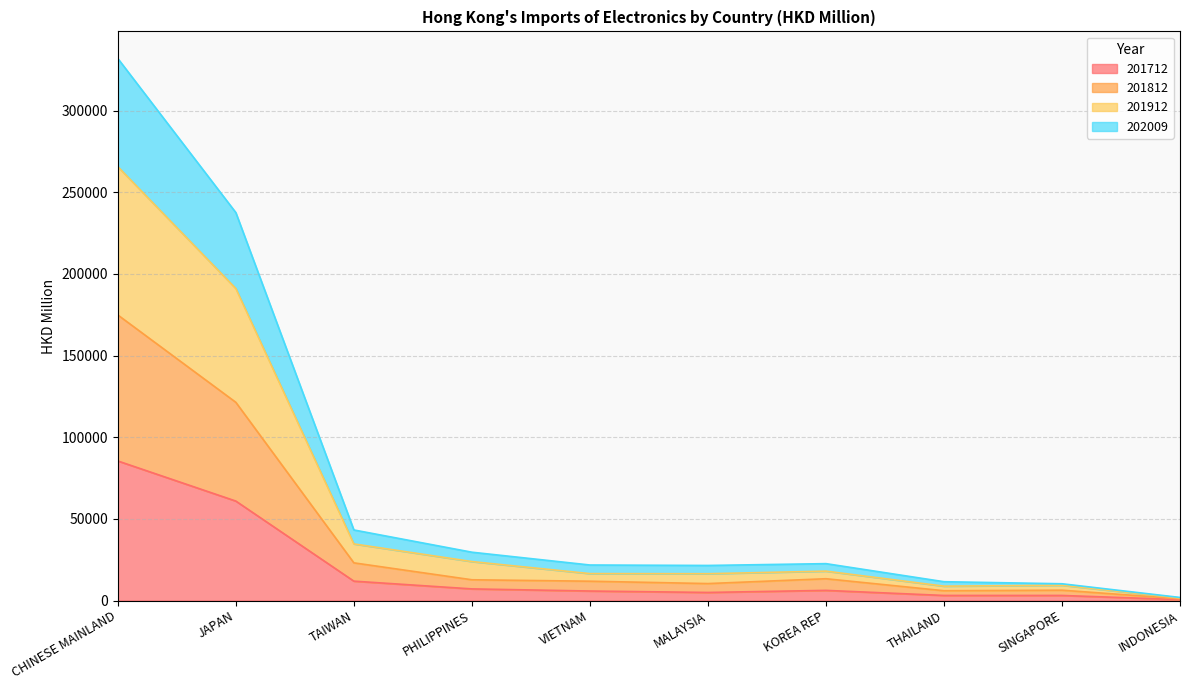

Reading right to left, list all the values displayed in this chart.

201712: INDONESIA=569.5	SINGAPORE=3096.9	THAILAND=3099.5	KOREA REP=6209.7	MALAYSIA=4937.3	VIETNAM=5813.9	PHILIPPINES=7114.6	TAIWAN=11862.9	JAPAN=60897.3	CHINESE MAINLAND=85460.1
201812: INDONESIA=1081.4	SINGAPORE=6324.0	THAILAND=5991.7	KOREA REP=13341.4	MALAYSIA=10371.2	VIETNAM=11825.0	PHILIPPINES=12703.9	TAIWAN=23066.0	JAPAN=121371.6	CHINESE MAINLAND=174857.1
201912: INDONESIA=1547.8	SINGAPORE=9344.3	THAILAND=8793.7	KOREA REP=17996.7	MALAYSIA=16410.9	VIETNAM=16482.0	PHILIPPINES=23854.0	TAIWAN=34663.4	JAPAN=191073.0	CHINESE MAINLAND=265688.2
202009: INDONESIA=1874.7	SINGAPORE=10258.6	THAILAND=11521.1	KOREA REP=22583.9	MALAYSIA=21468.2	VIETNAM=21748.9	PHILIPPINES=29589.8	TAIWAN=43209.5	JAPAN=237564.2	CHINESE MAINLAND=331936.1